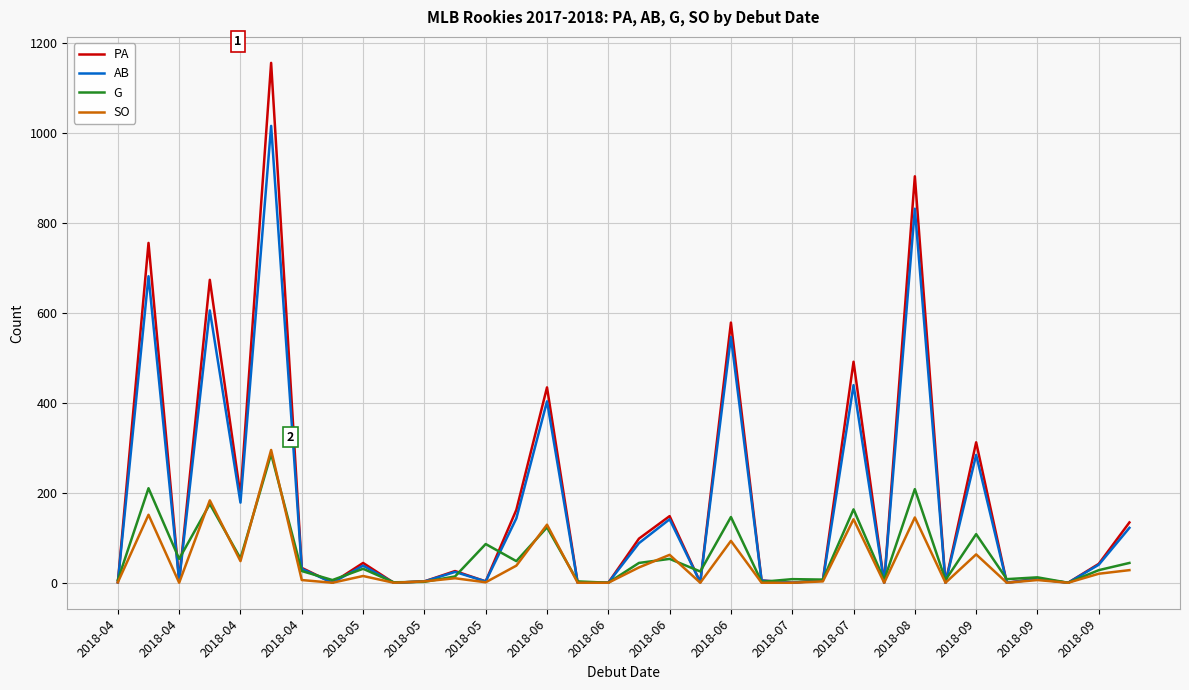

What is the greatest value displayed?

1155